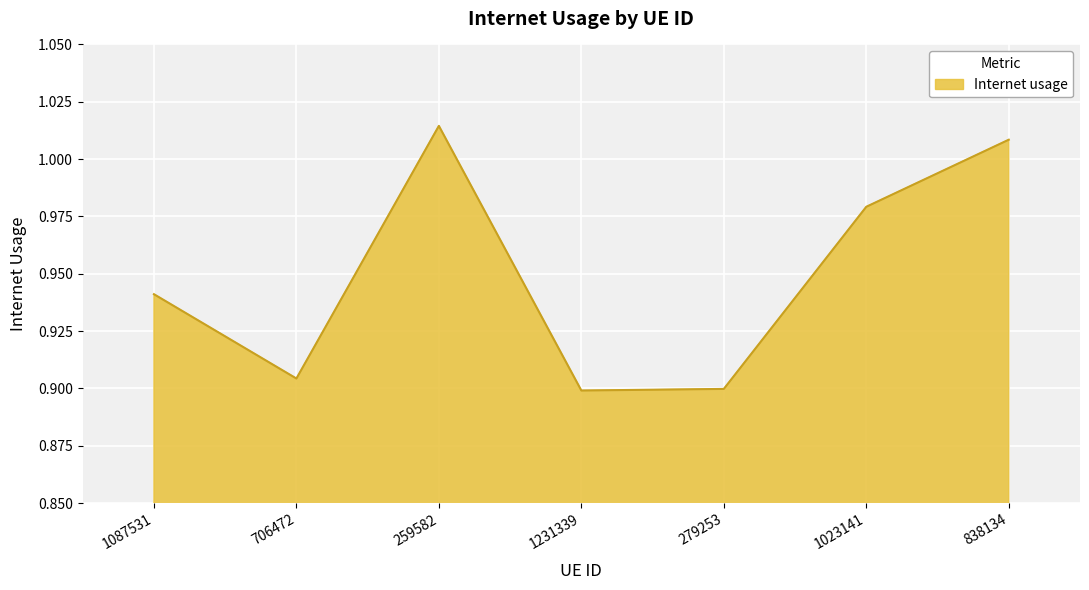

Is it true that the value at 1023141 is 0.5?

False